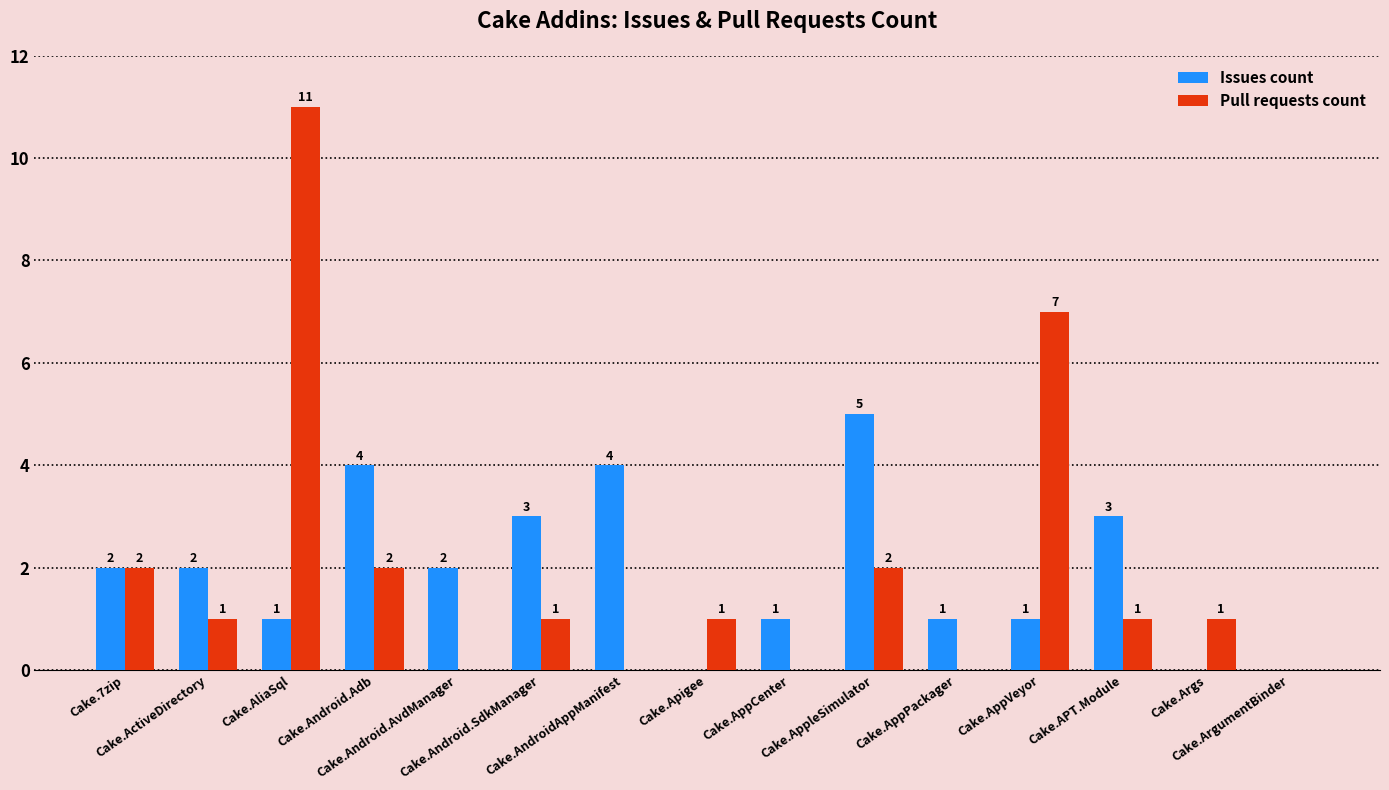

Are the bars horizontal?

No